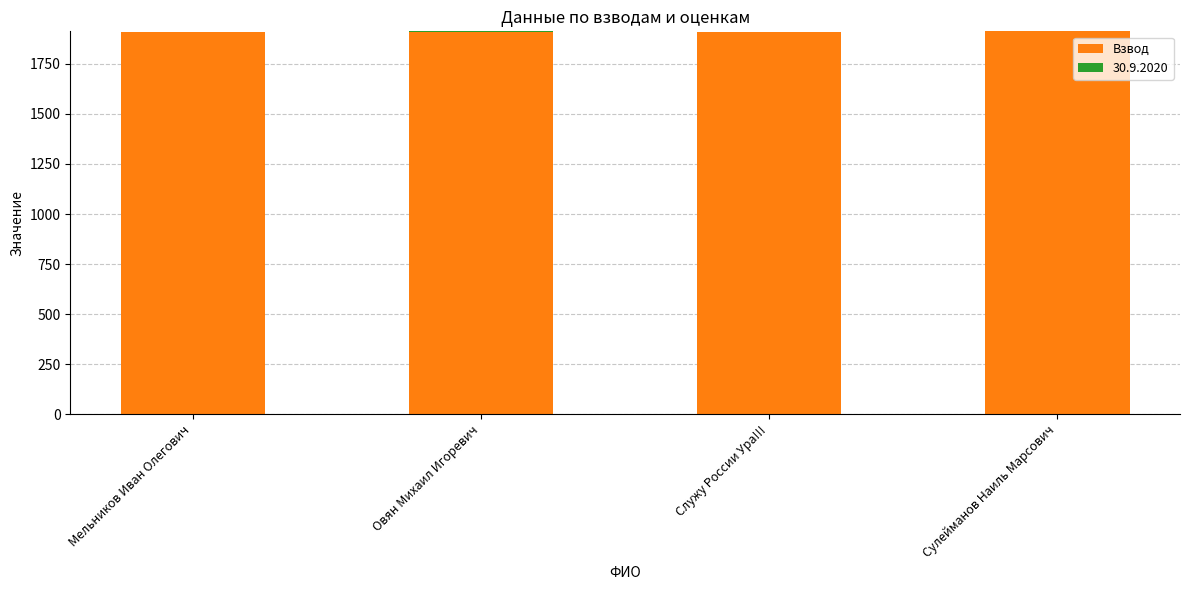

Are the bars horizontal?

No